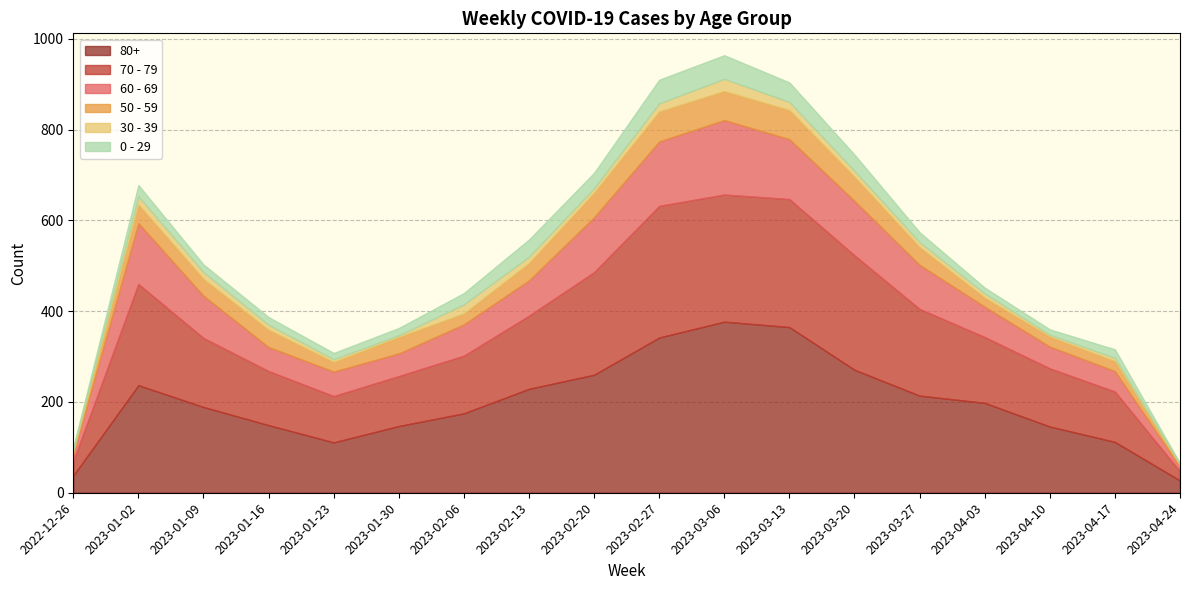

How many lines are shown in the chart?

6